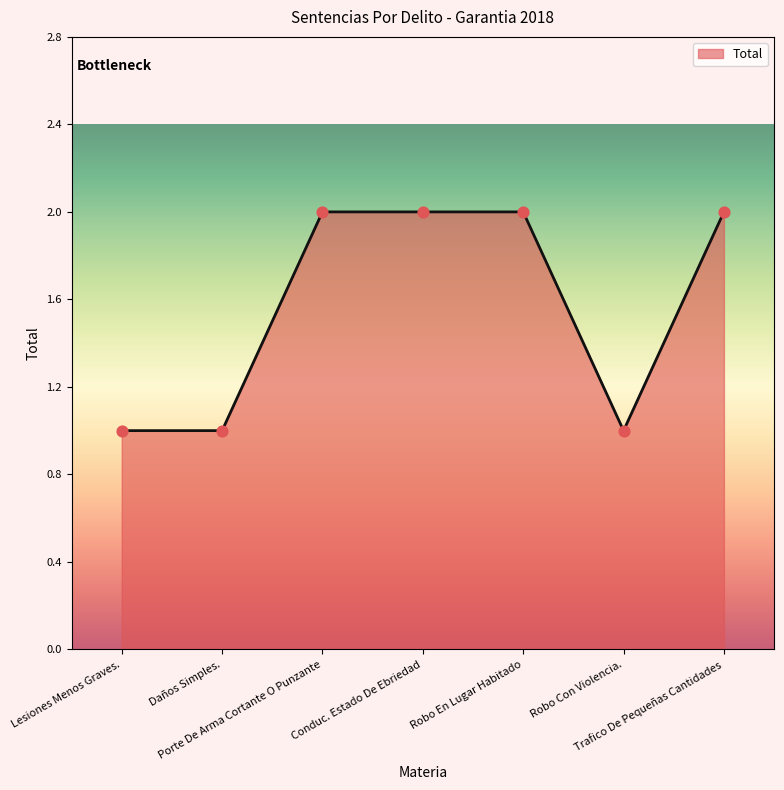

Which has a higher value, Robo Con Violencia. or Trafico De Pequeñas Cantidades?

Trafico De Pequeñas Cantidades